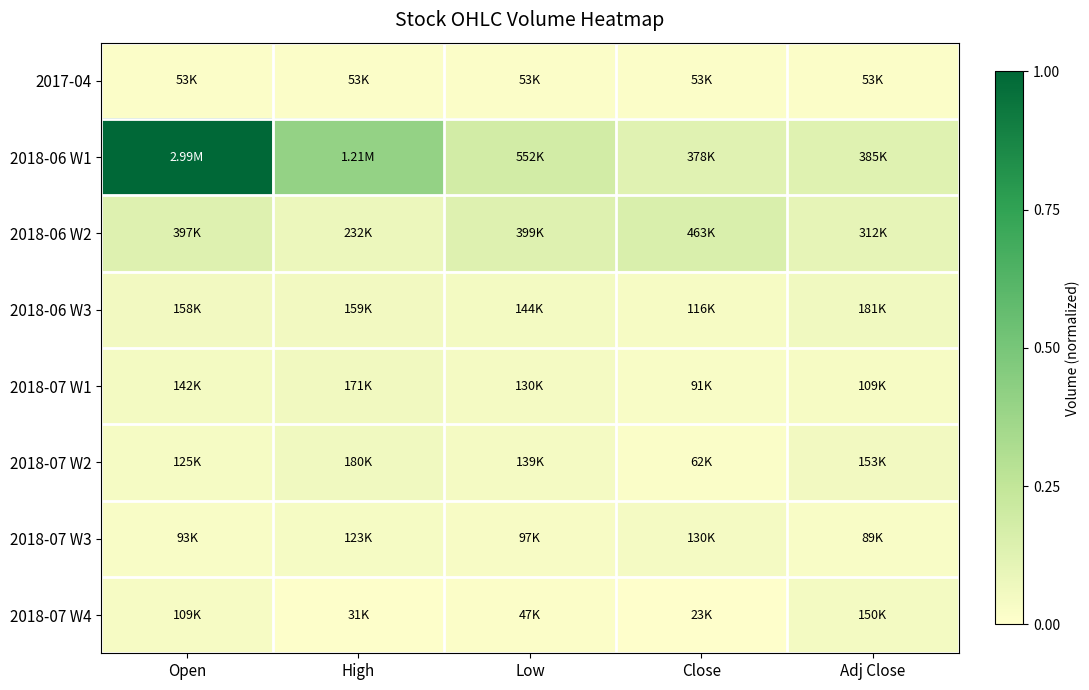

Rank the series by their maximum value, from highest to lowest.

2018-06 W1, 2018-06 W2, 2018-06 W3, 2018-07 W2, 2018-07 W1, 2018-07 W4, 2018-07 W3, 2017-04